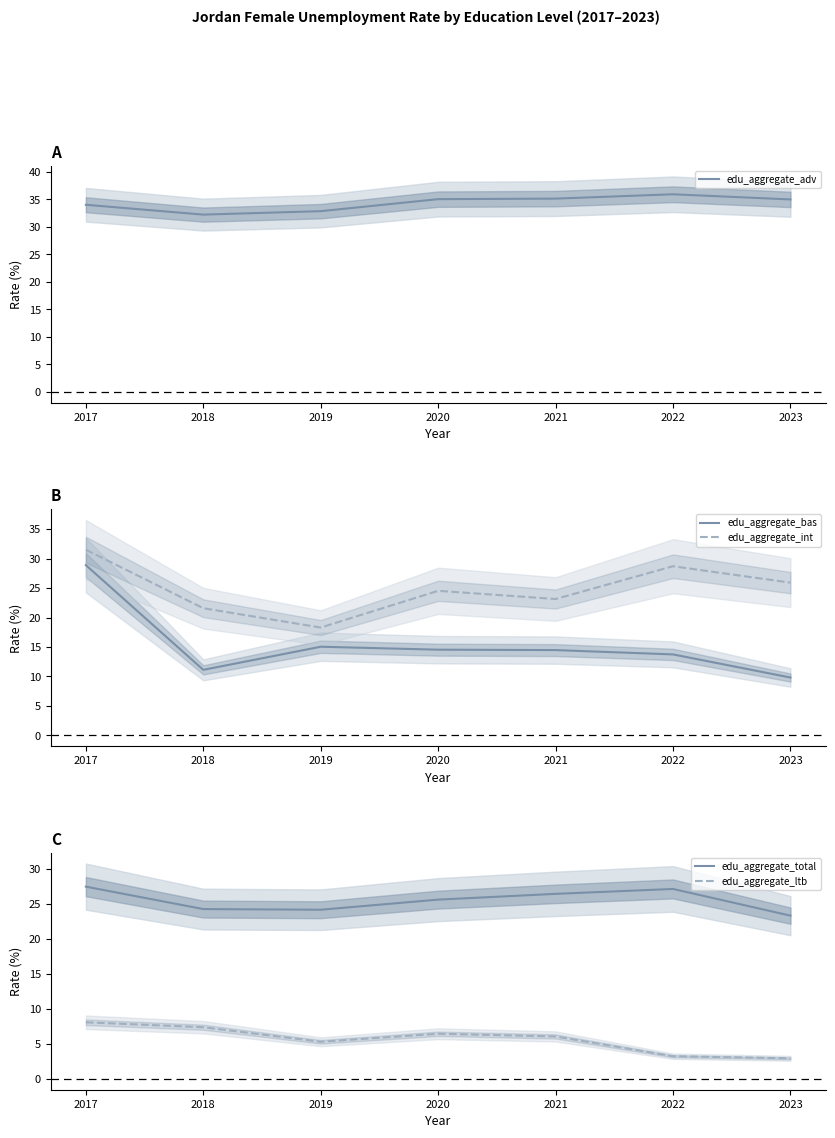

True or false: edu_aggregate_int and edu_aggregate_bas cross at least once.

False